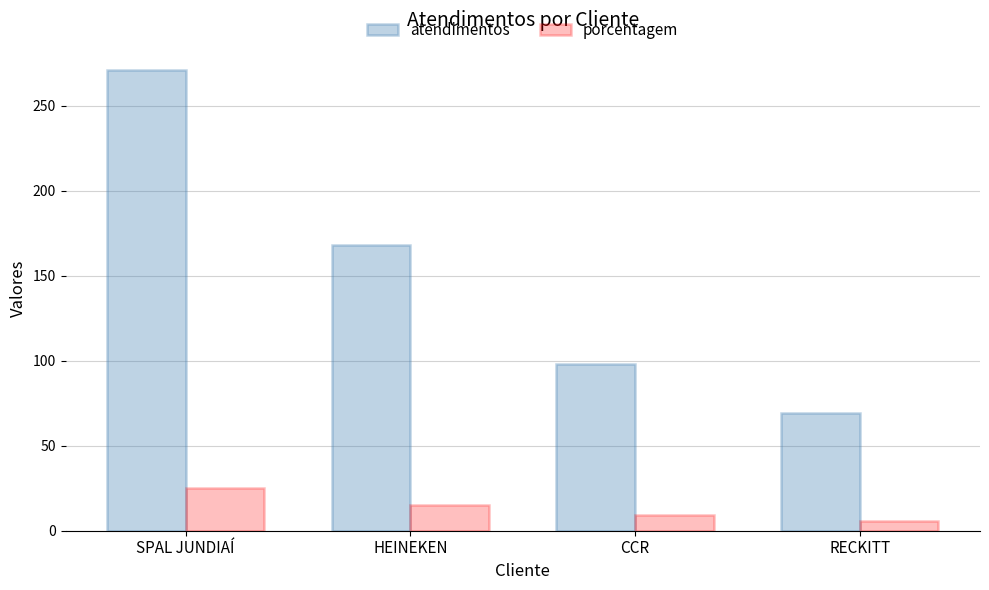

What is the difference between the atendimentos values at RECKITT and SPAL JUNDIAÍ?

202